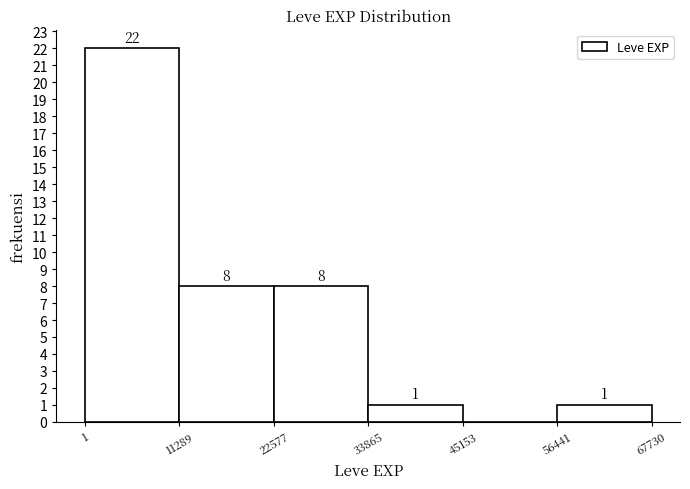

Over which range of the x-axis is the bar tallest?

1 to 11289